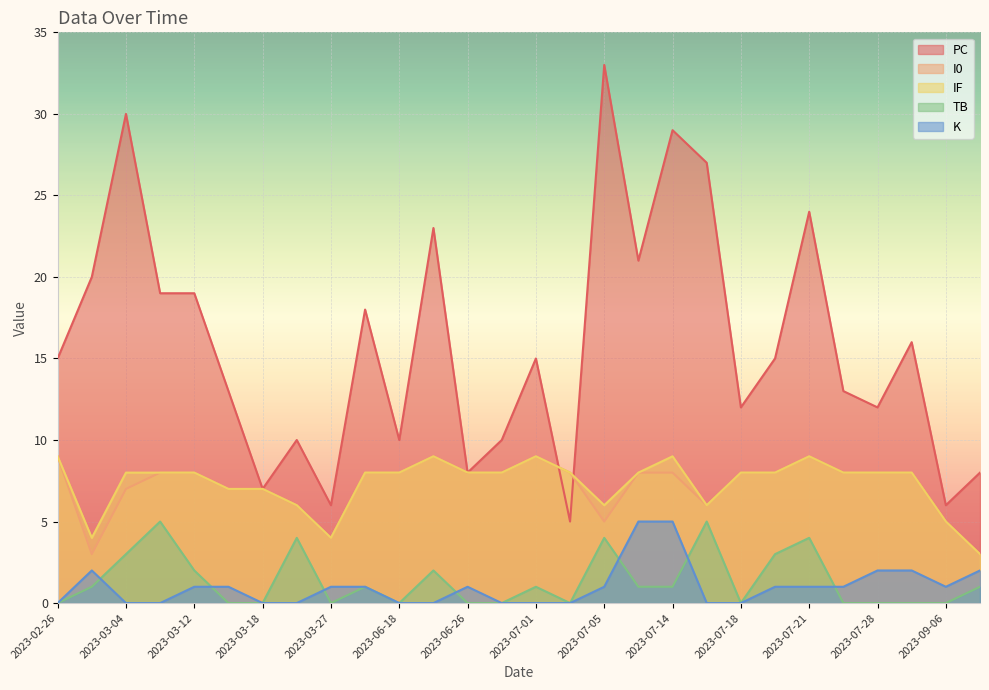

What is the value of the K point at the 28th from the left?

2